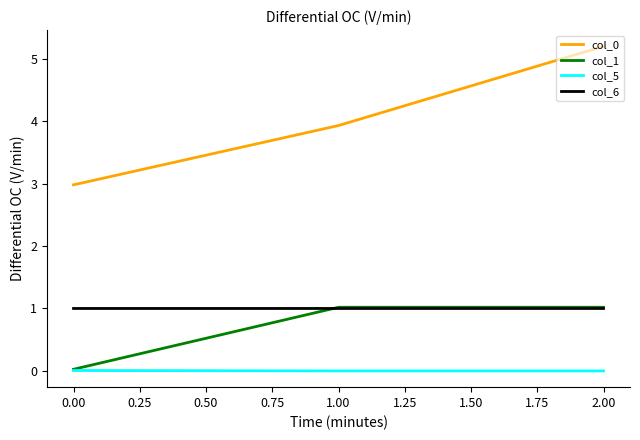

What is the difference between the highest and lowest values at 1.00?

3.9